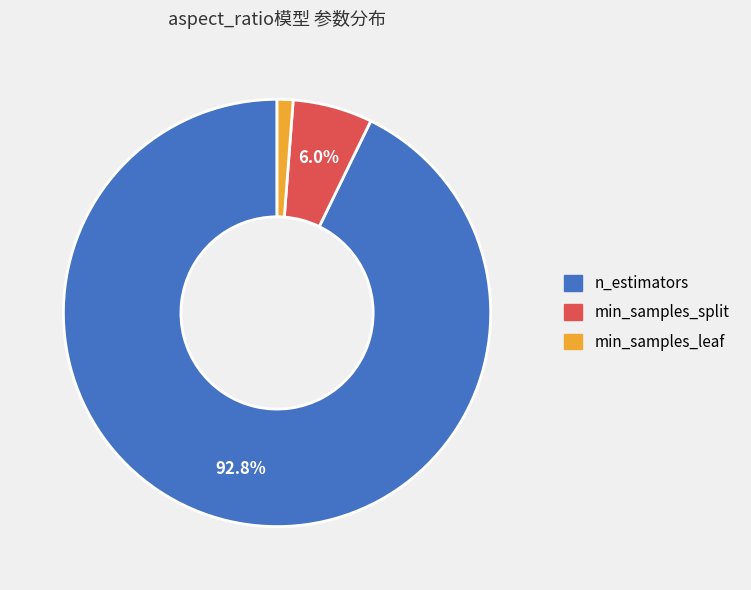

Is the sum of n_estimators and min_samples_leaf greater than half?

Yes